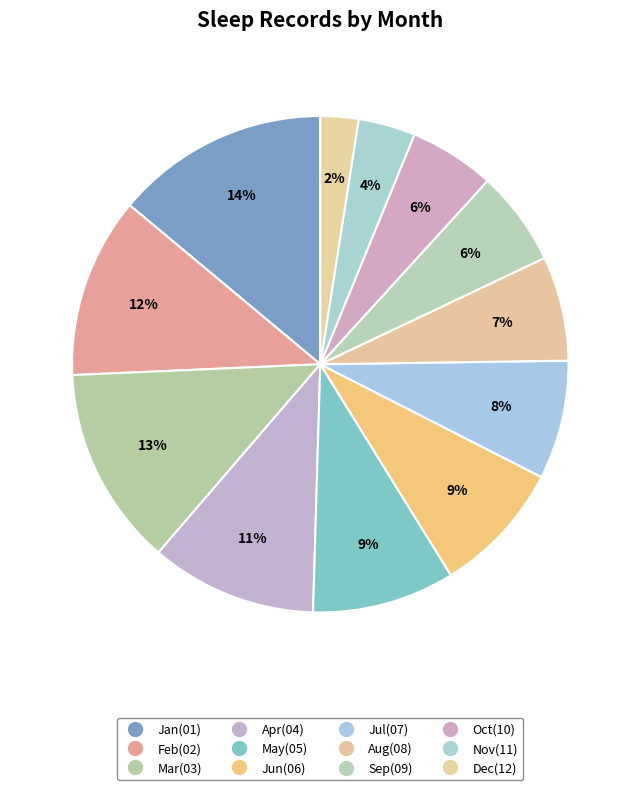

Count the number of slices in the pie.

12